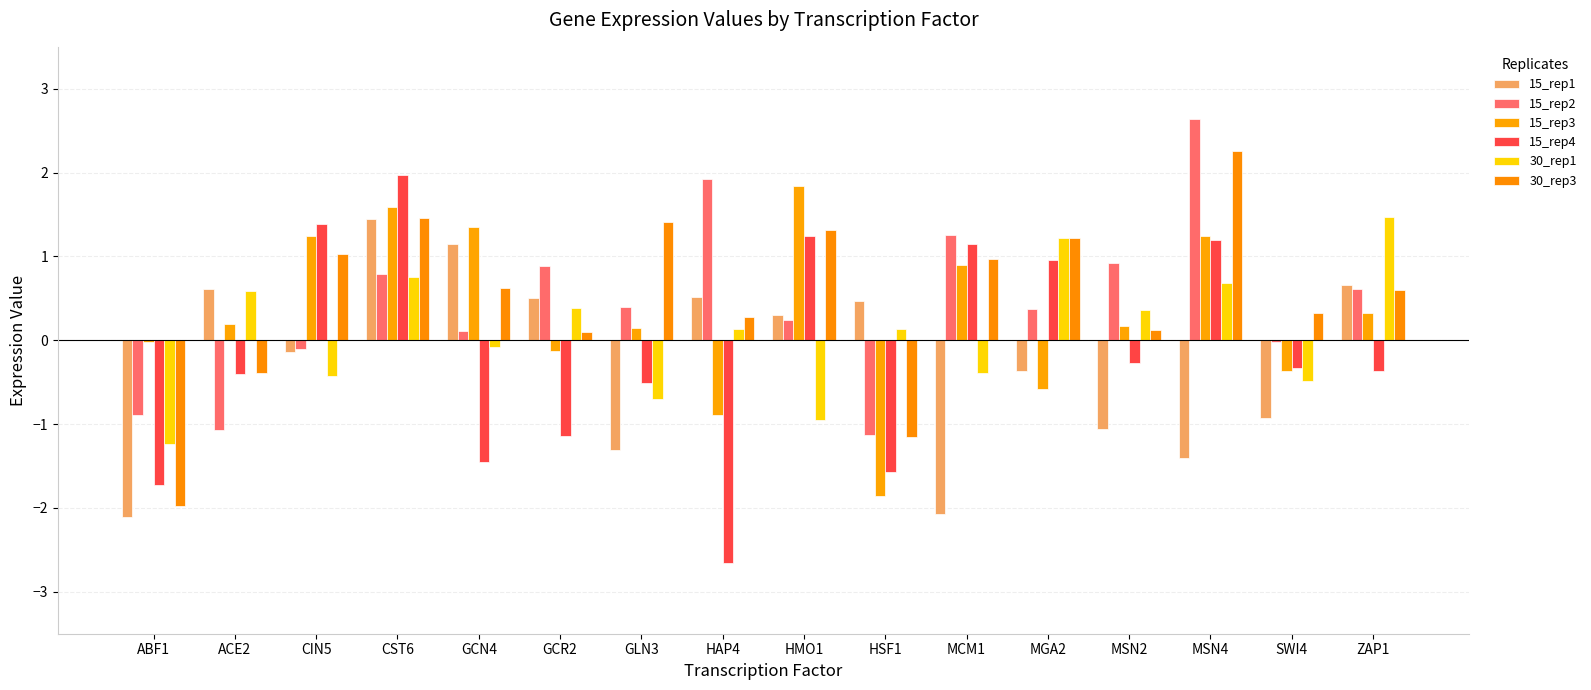

What are all the series names shown in the legend?

15_rep1, 15_rep2, 15_rep3, 15_rep4, 30_rep1, 30_rep3